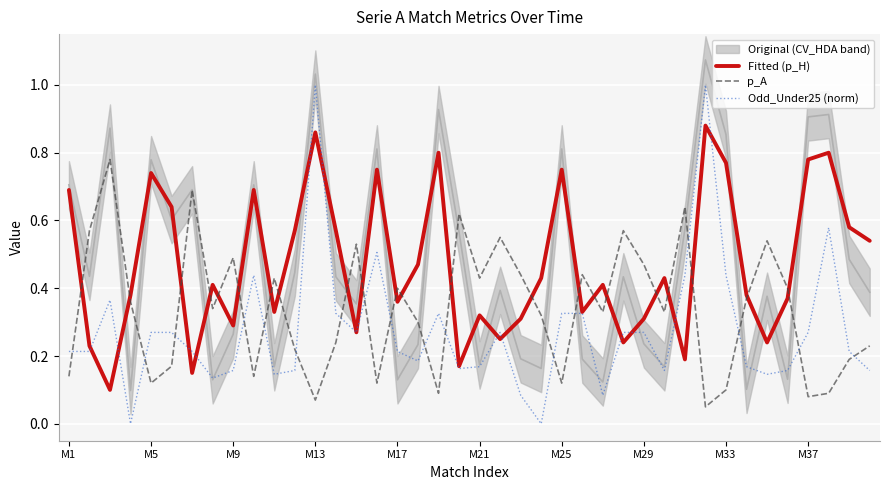

How many intersections are there between p_A and Odd_Under25 (norm)?

17